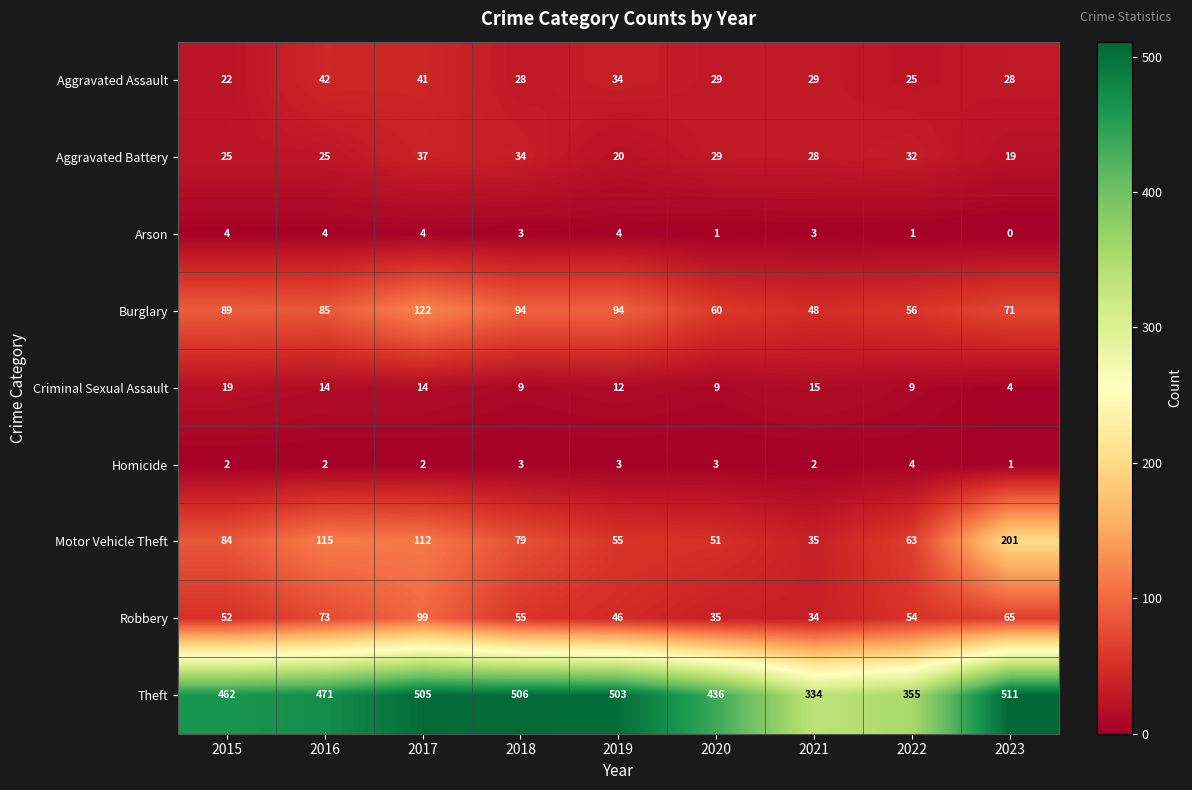

Count the number of data series in this chart.

9